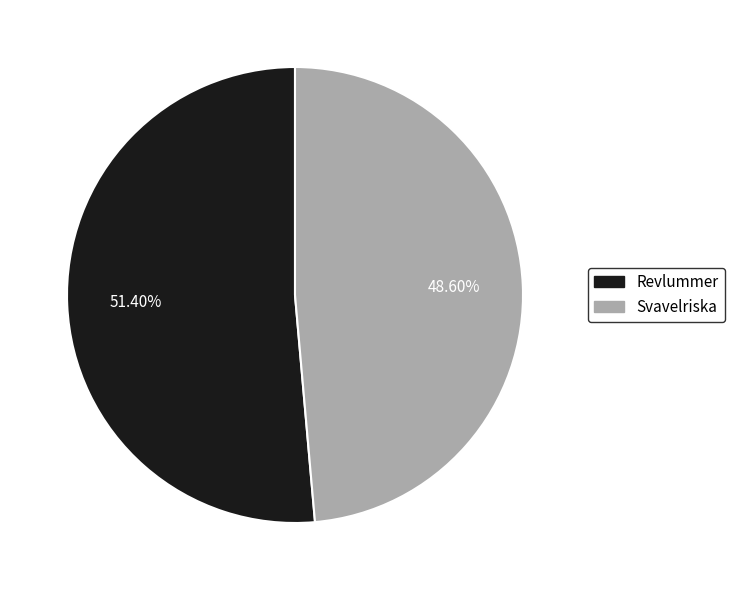

Is it true that Revlummer is 51% of the pie?

True